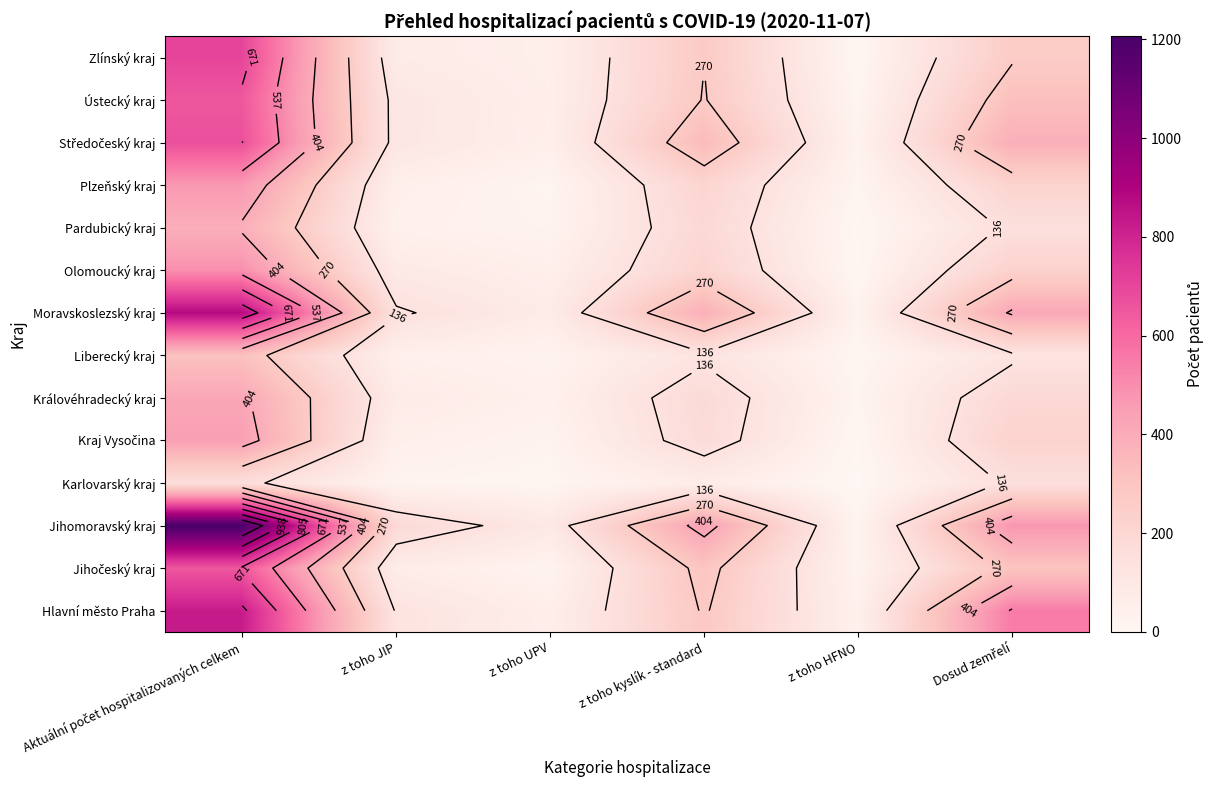

The Středočeský kraj series shows 31 at z toho HFNO. True or false?

True